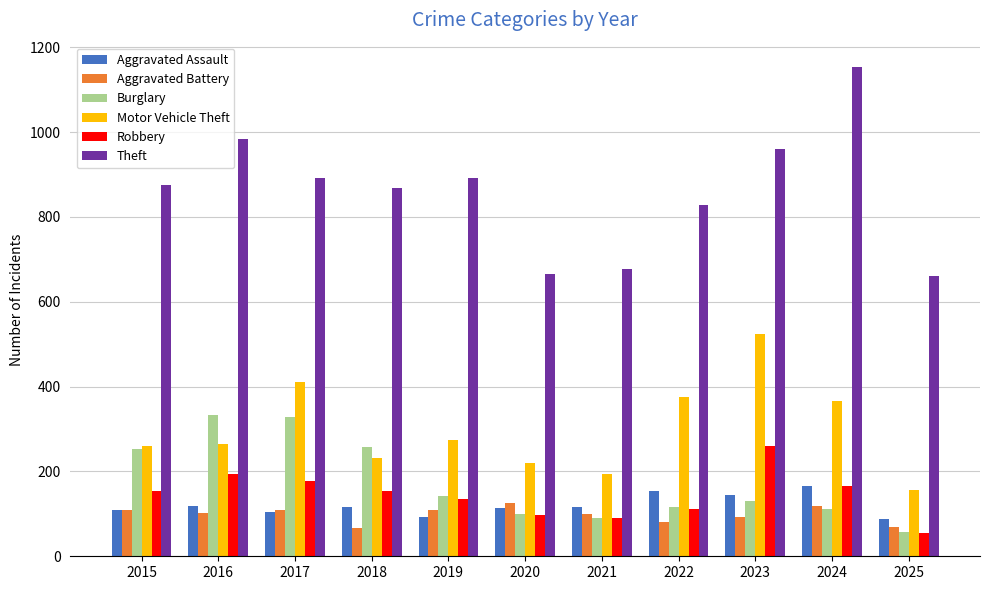

Is the value of Theft at 2015 greater than the value of Aggravated Battery at 2025?

Yes